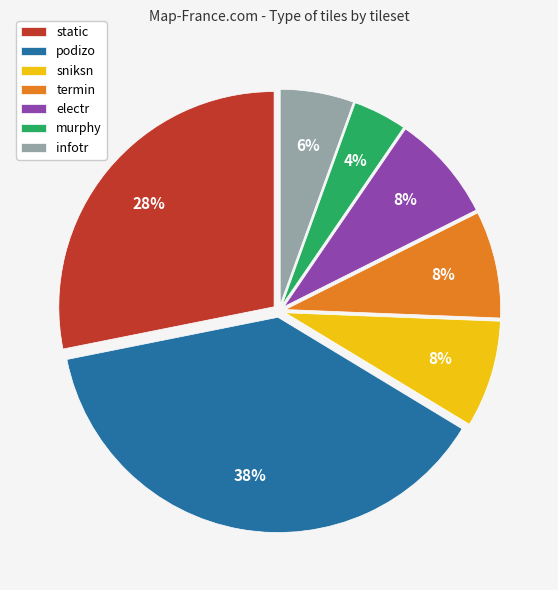

Between podizo and infotr, which is larger?

podizo